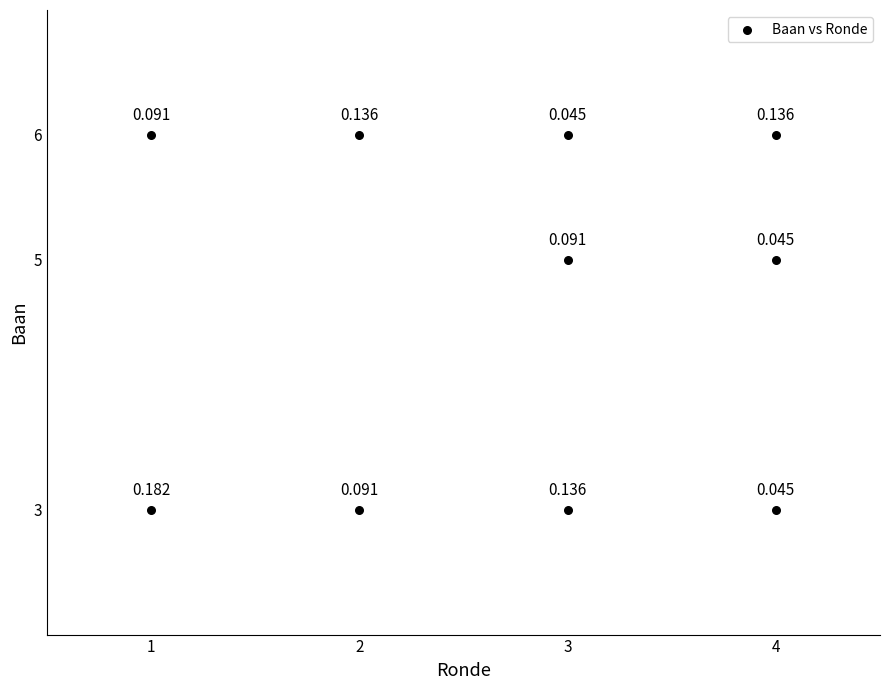

How many data points are displayed?

10